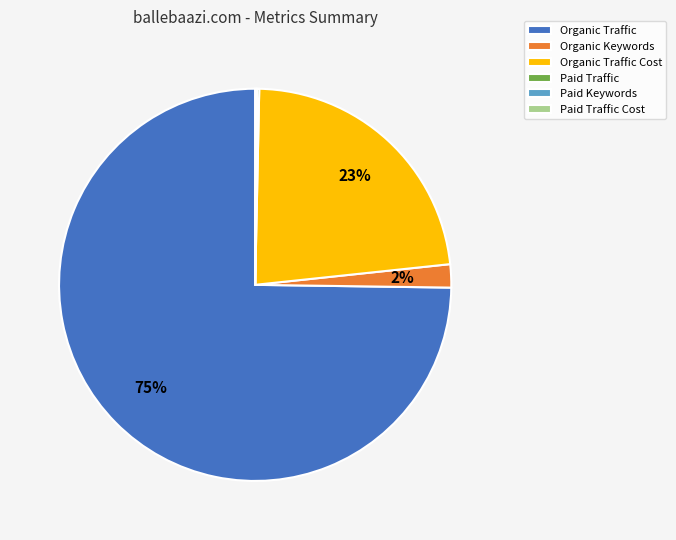

Does any single category account for the majority?

Yes